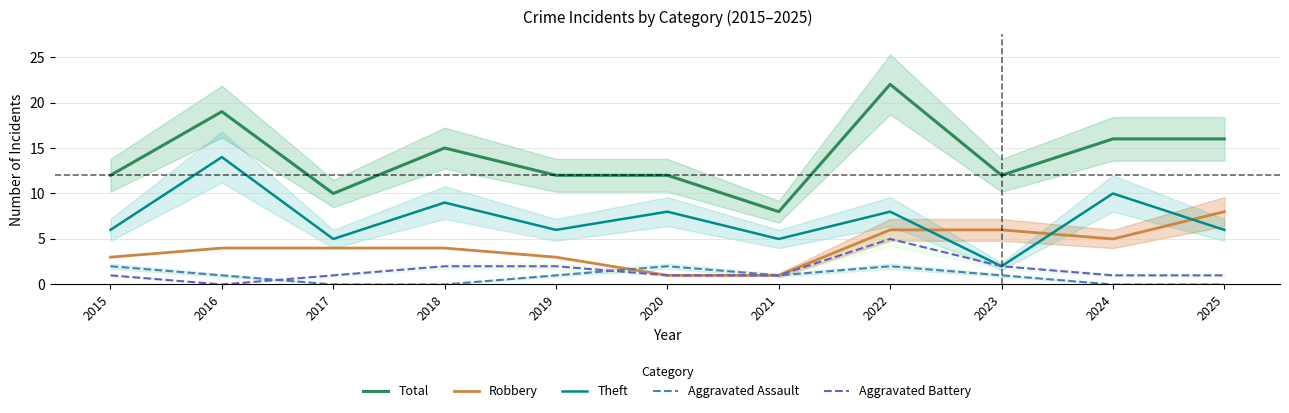

True or false: Aggravated Battery and Theft intersect in this chart.

False